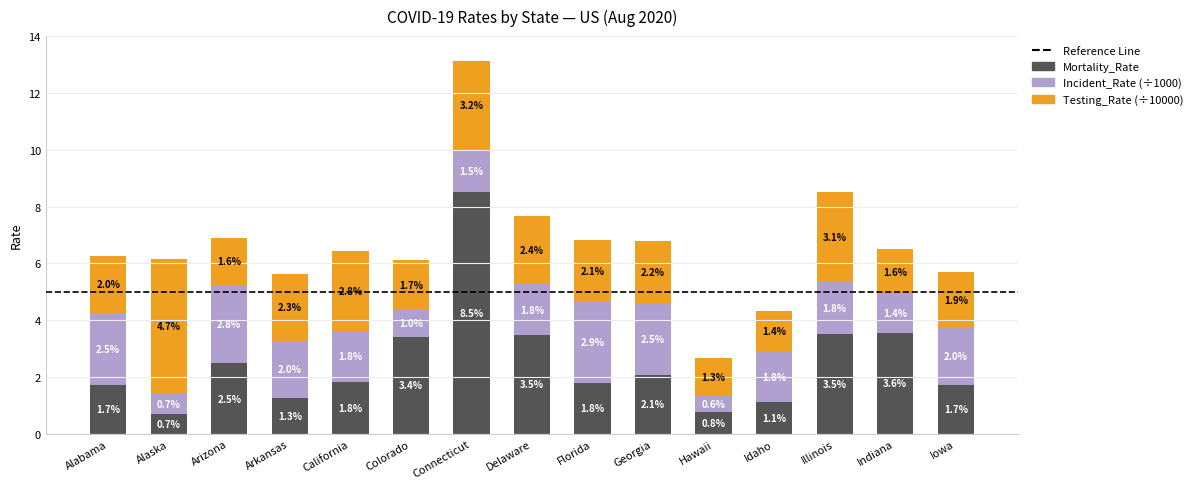

Does the chart contain stacked bars?

Yes